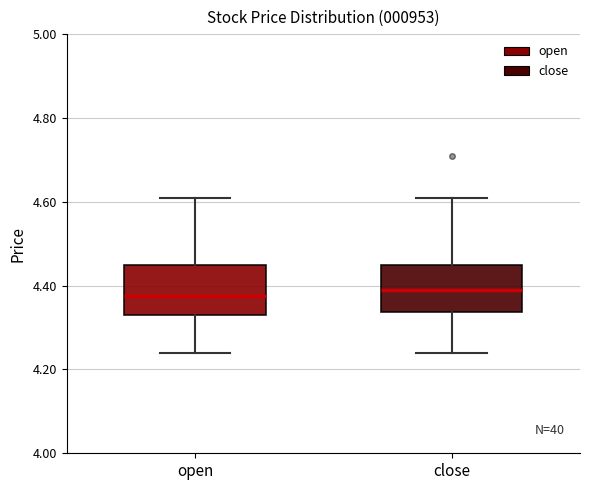

Reading left to right, read every box against the y-axis: the position of its median line, the range the box covers, and the ends of its whiskers. The values are not printed on the chart, so give them approximately, as read against the axis.

open: median 4.38, box 4.34 to 4.46, whiskers 4.24 to 4.62
close: median 4.40, box 4.34 to 4.46, whiskers 4.24 to 4.62